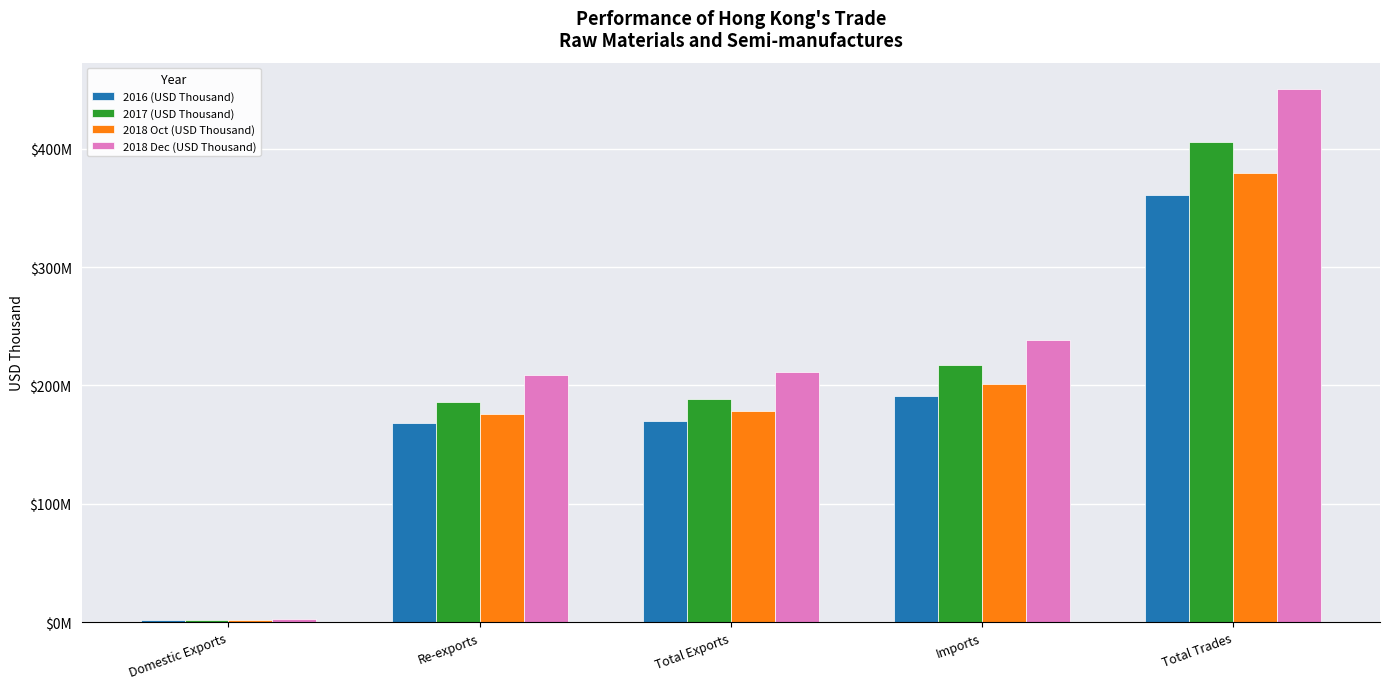

What is the smallest value displayed?

1882058.9